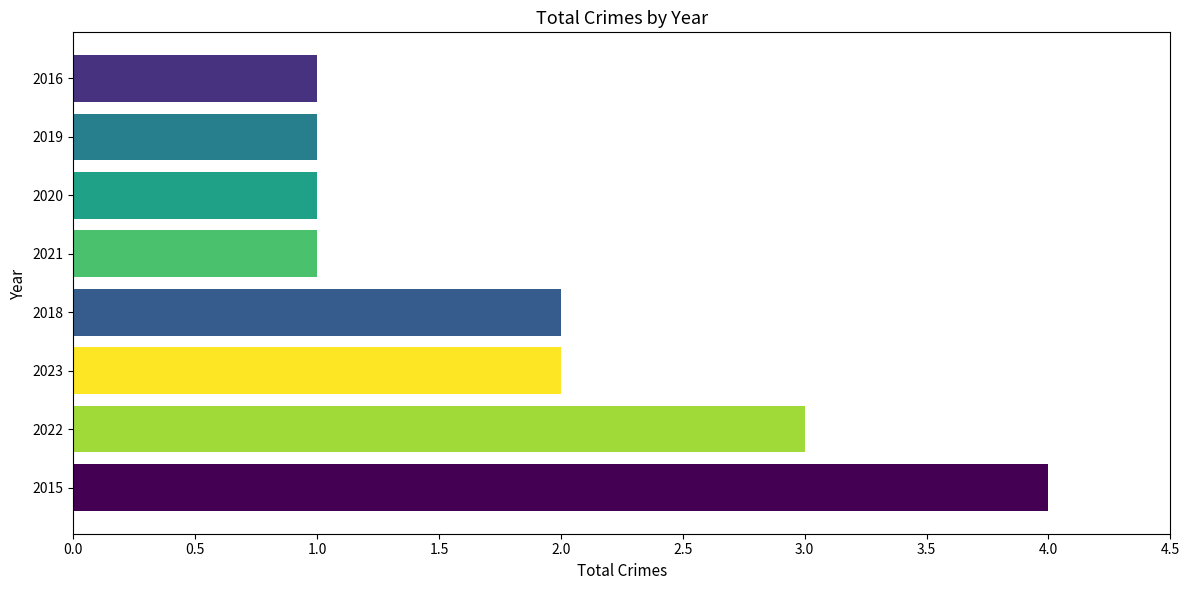

What is the sum of the values at 2022 and 2015?

7